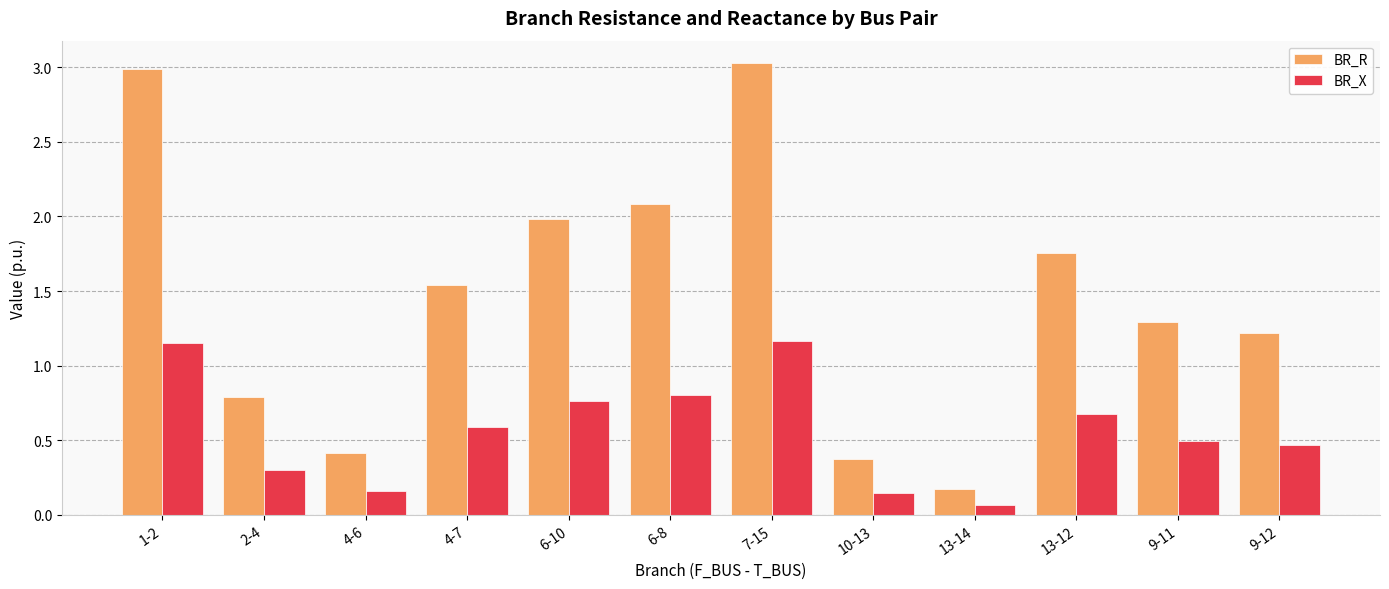

Rank the series at 6-8 from lowest to highest value.

BR_X, BR_R